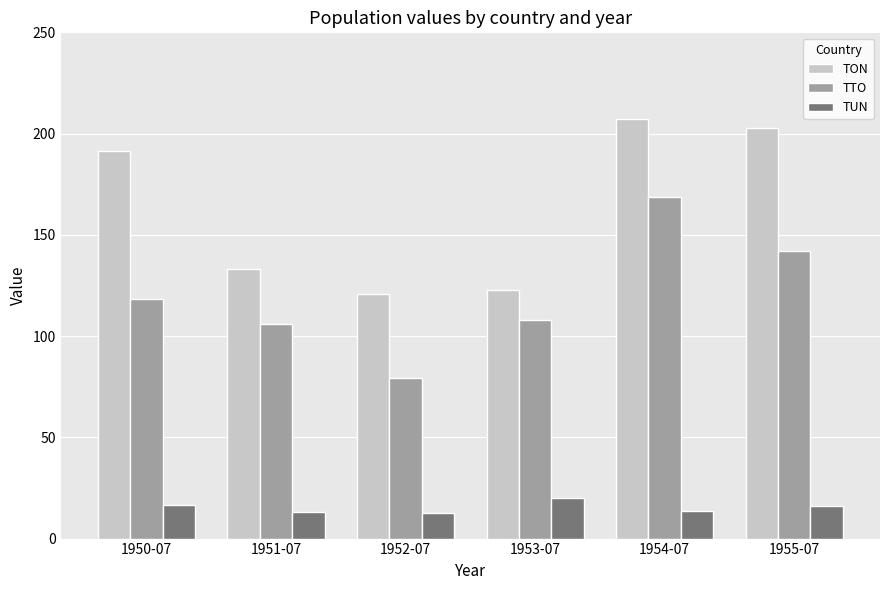

Which series changed the most between 1950-07 and 1954-07?

TTO